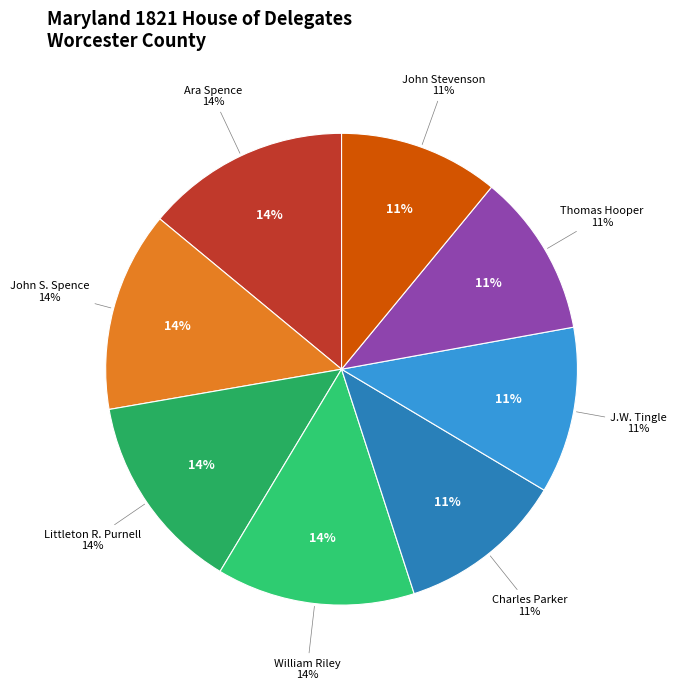

What portion of the pie excludes John Stevenson?

89.0%